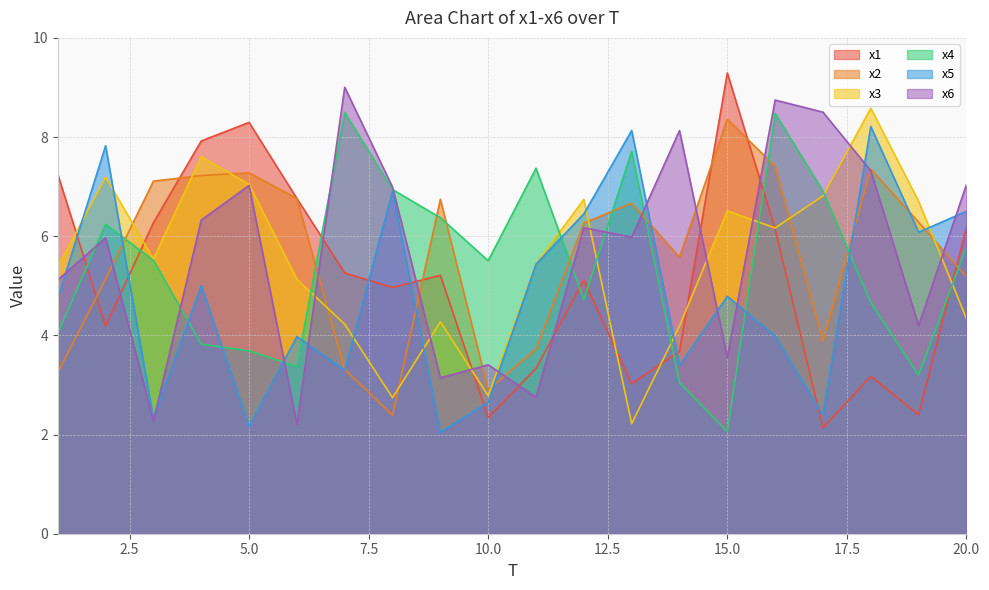

True or false: x4 has a value of 8.5 at 16.

True